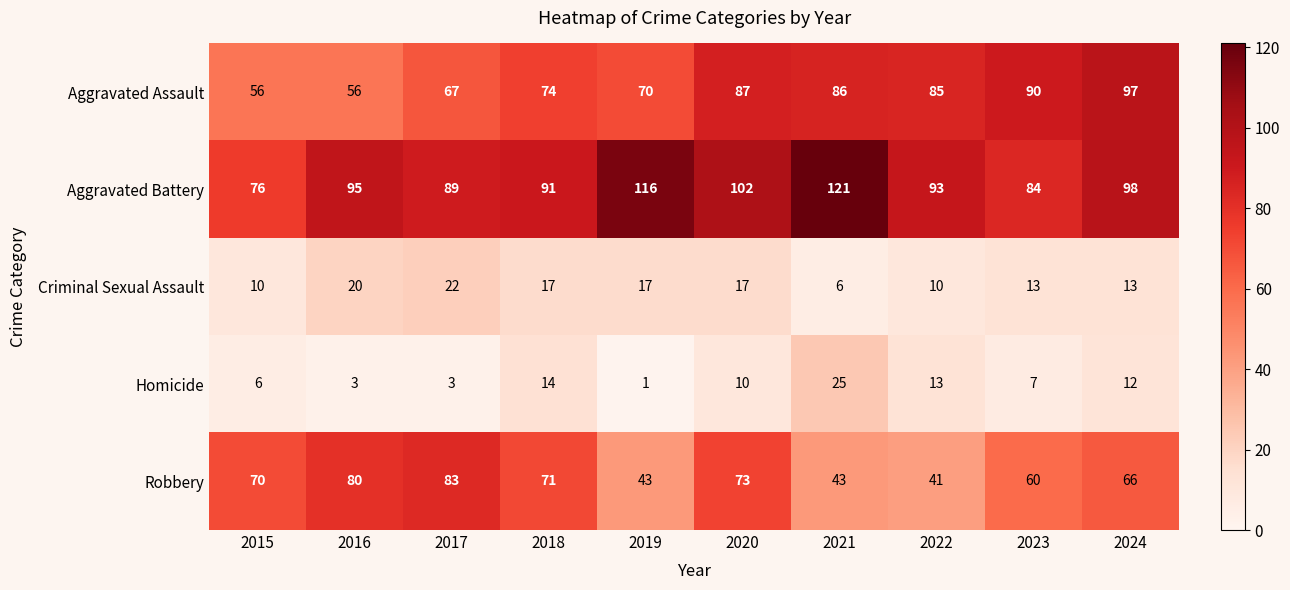

The value of Aggravated Battery at 2019 is 167. True or false?

False